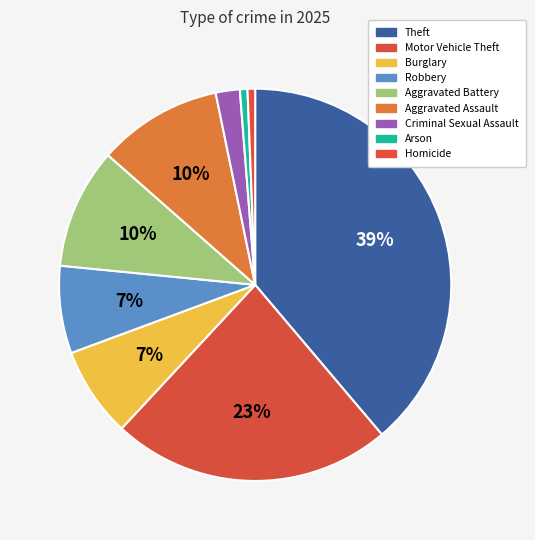

What is the ratio of the value at Theft to the value at Homicide?

62.2